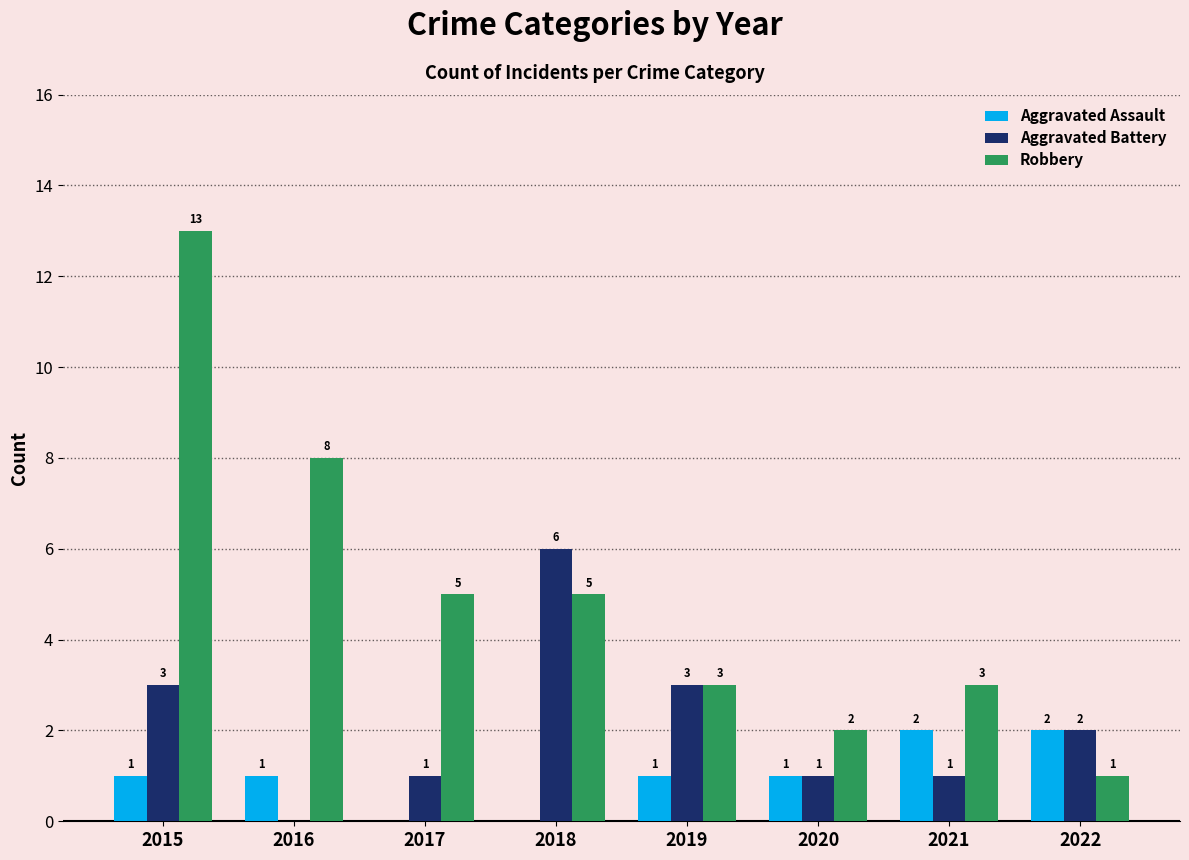

What is the highest value of the Aggravated Assault series?

2